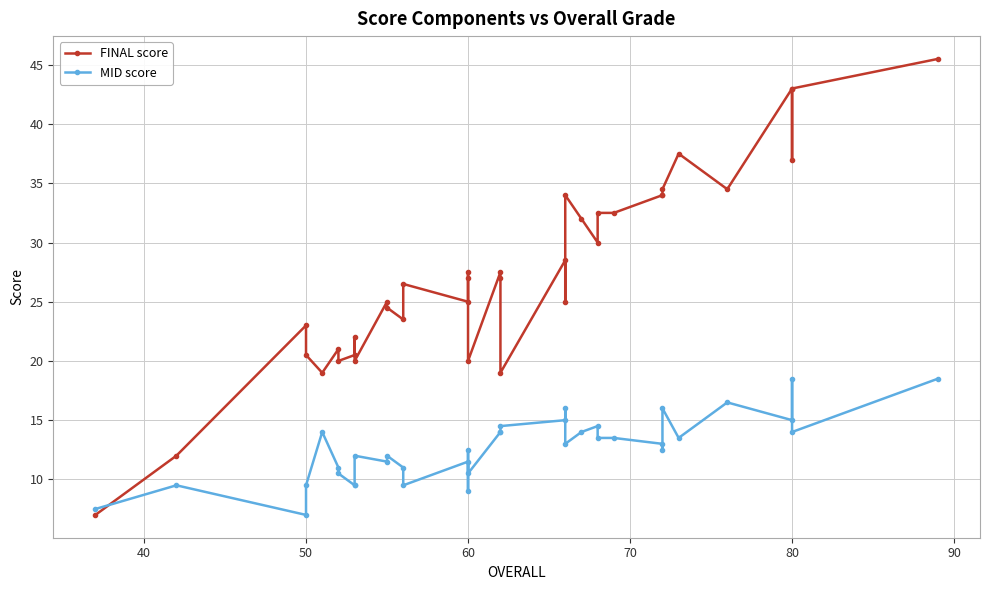

How many data points in MID score are less than 13?

18